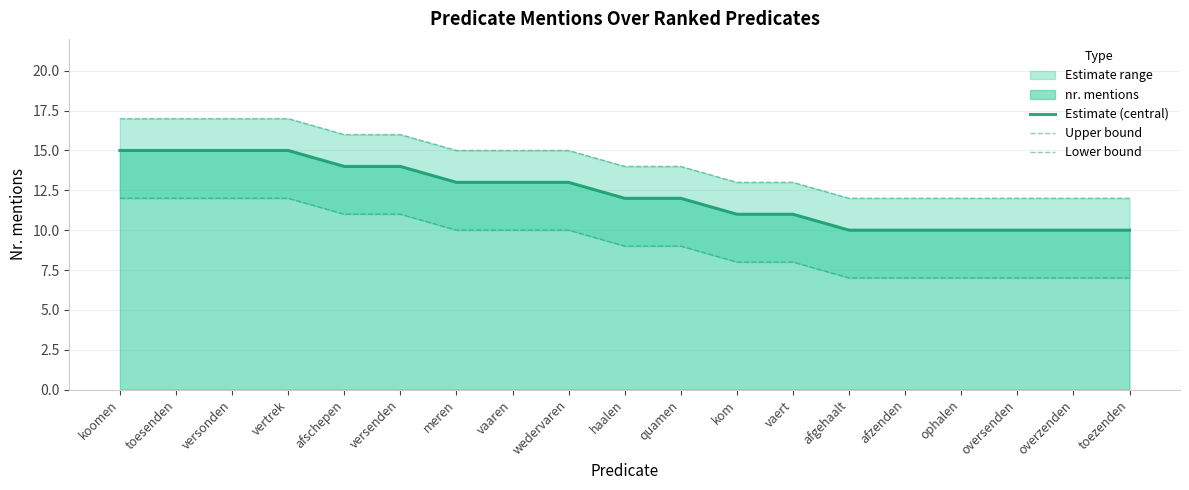

Rank the categories by Lower bound value from lowest to highest.

afgehaalt, afzenden, ophalen, oversenden, overzenden, toezenden, kom, vaert, haalen, quamen, meren, vaaren, wedervaren, afschepen, versenden, koomen, toesenden, versonden, vertrek